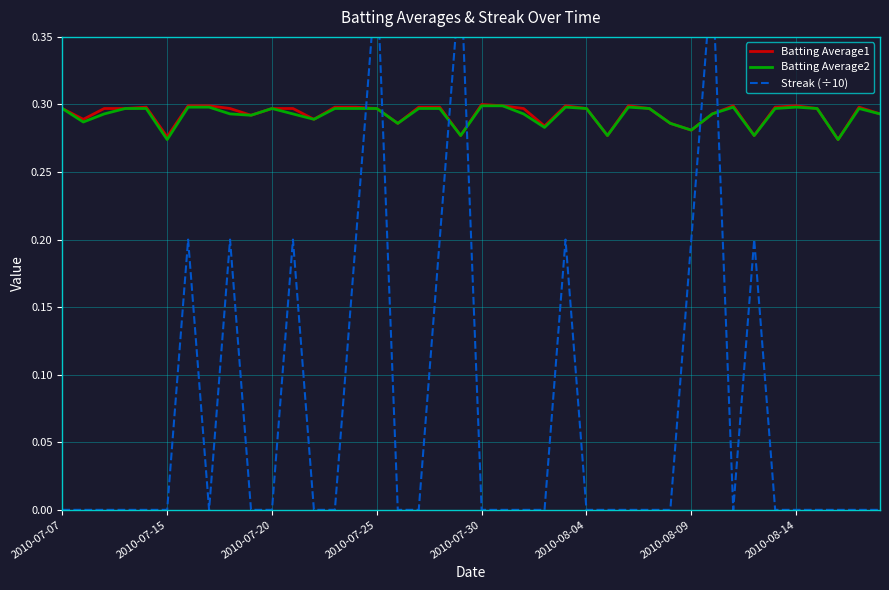

The Batting Average2 series shows 0.3 at 2010-07-25. True or false?

True